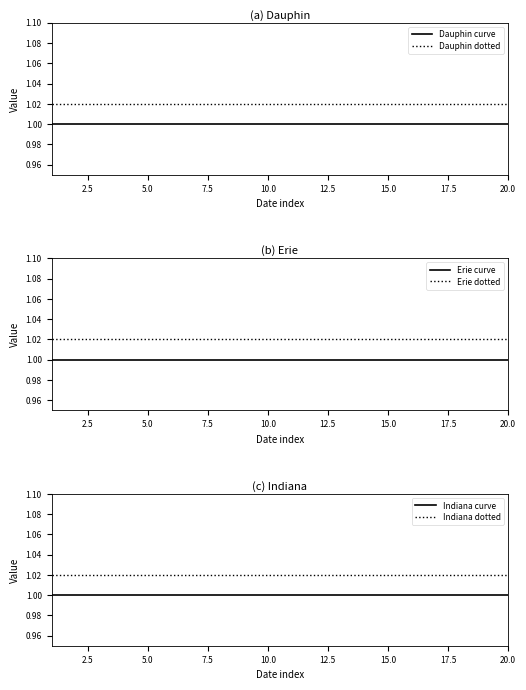

True or false: Erie curve and Dauphin dotted cross at least once.

False